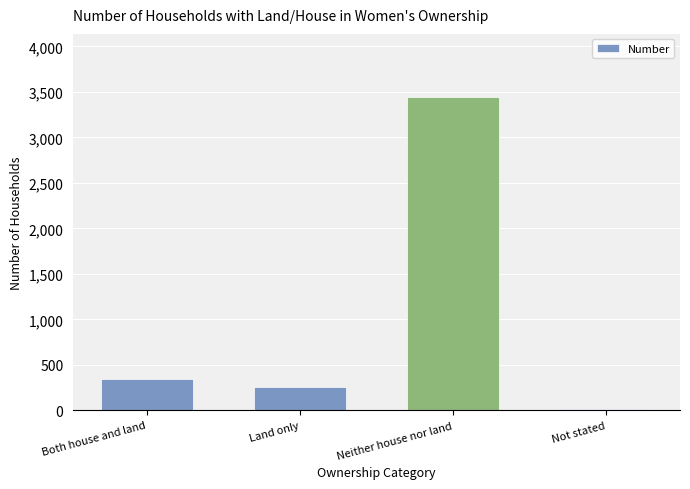

What is the greatest value displayed?

3448